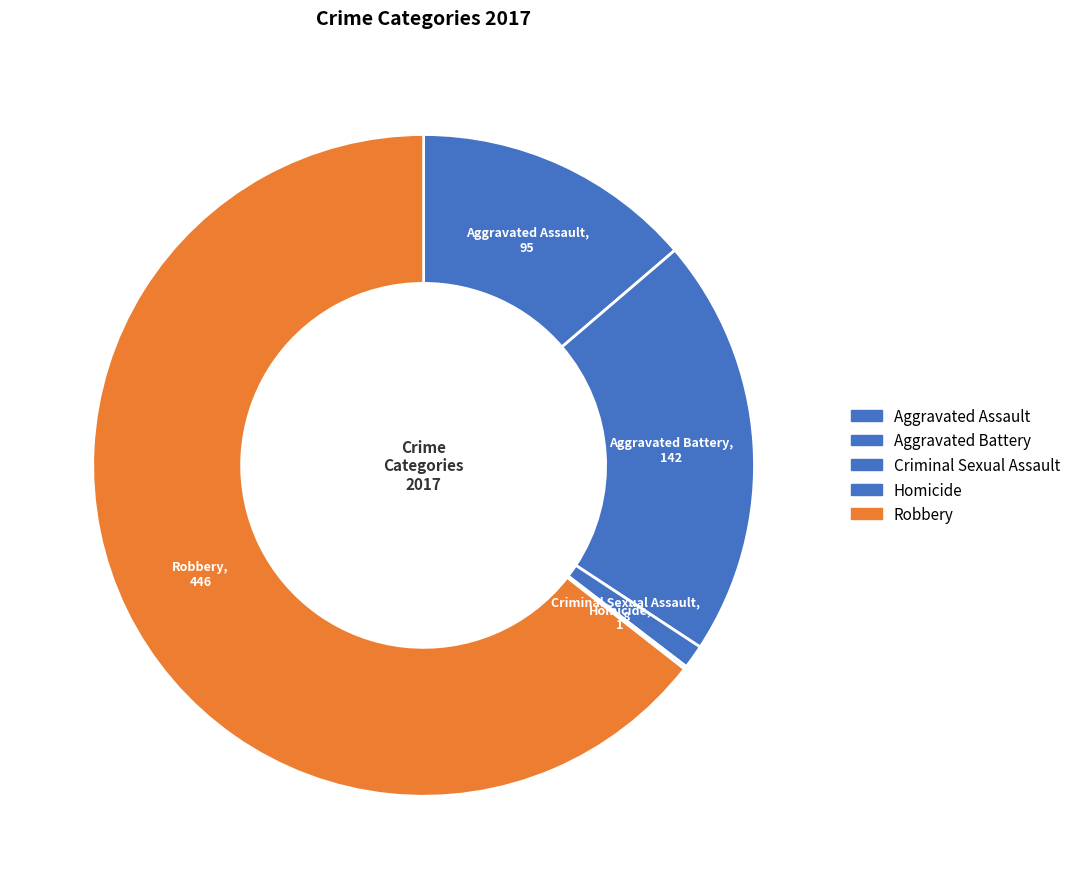

Count the number of slices in the pie.

5